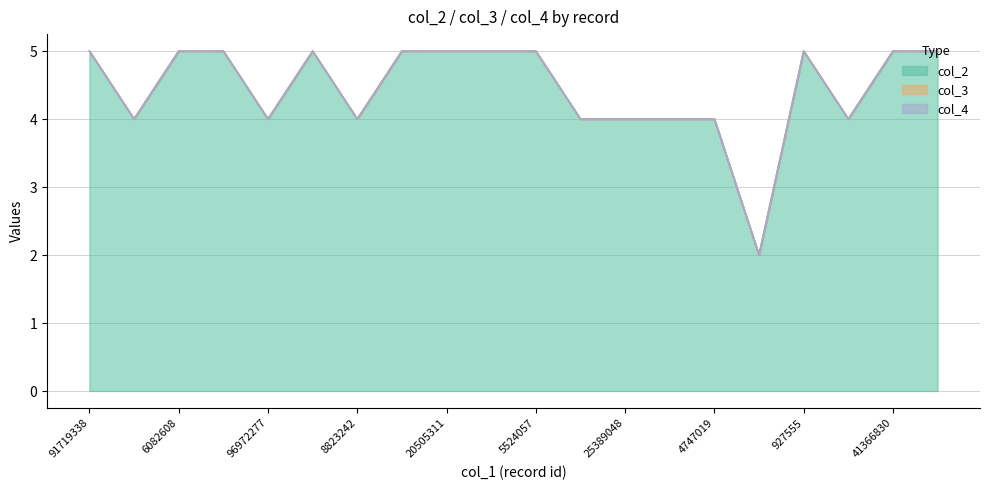

The value of col_2 at 0 is 5. True or false?

True